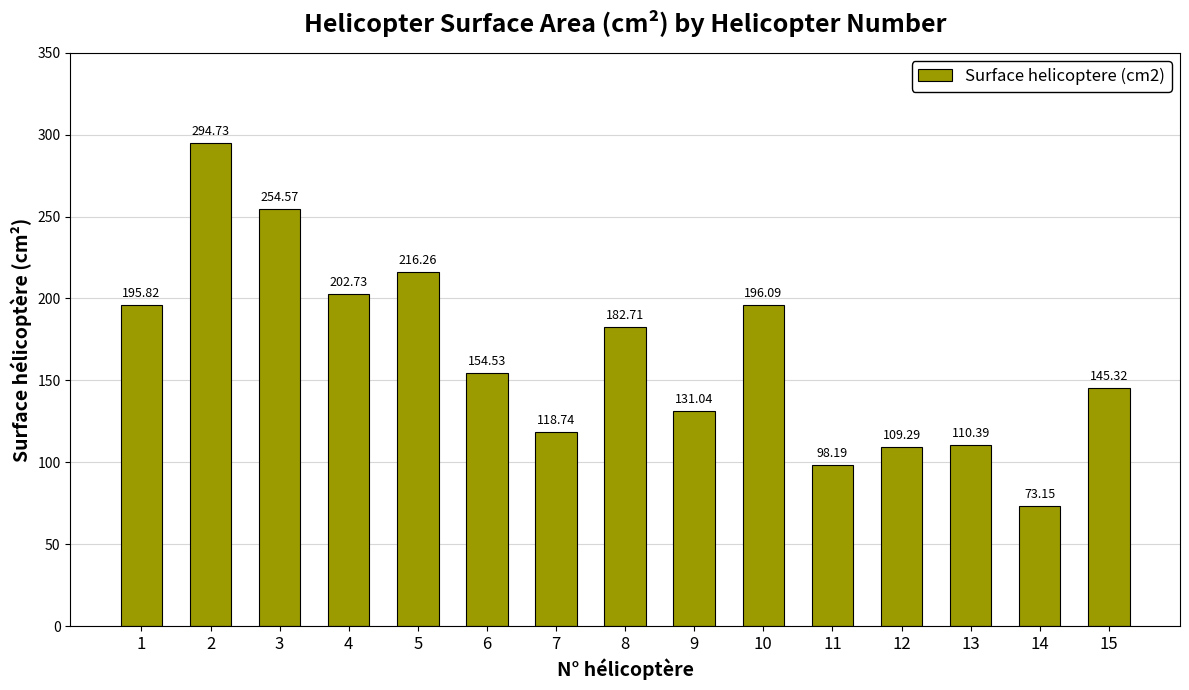

What is the sum of all values?

2483.6